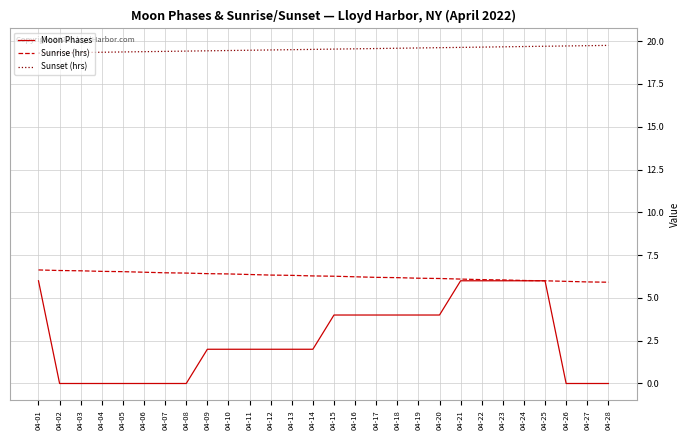

What is the total value across all series at 04-06?

25.9